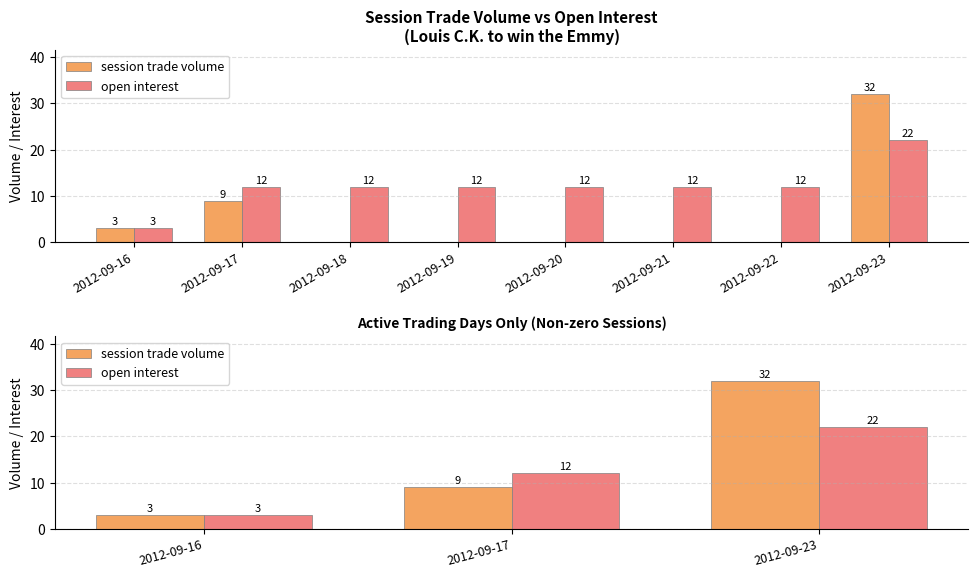

The value of open interest at 2012-09-17 is 21. True or false?

False